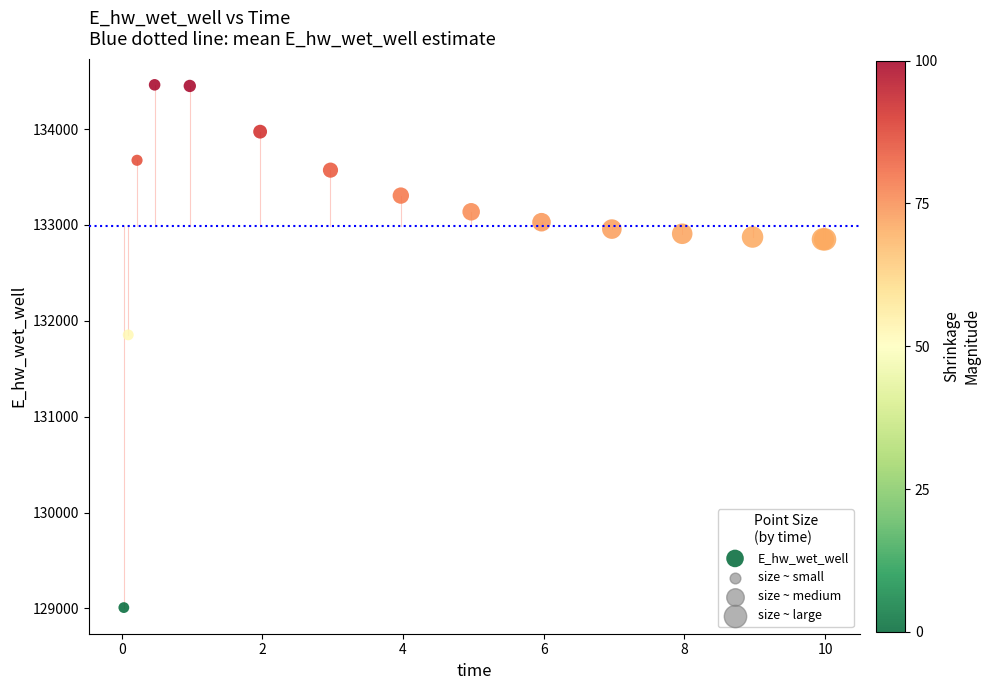

What Y value in the scatter plot is closest to 131735?

131853.7